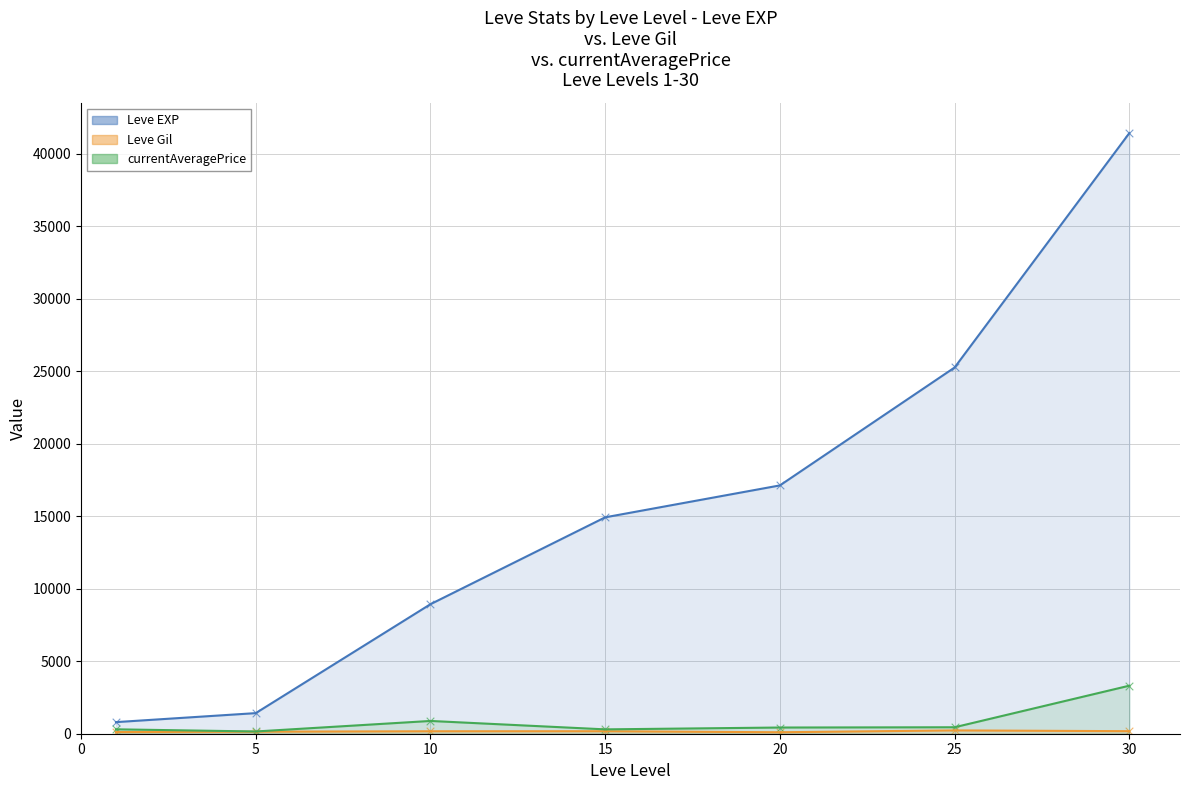

At which category is the sum across all series the highest?

30